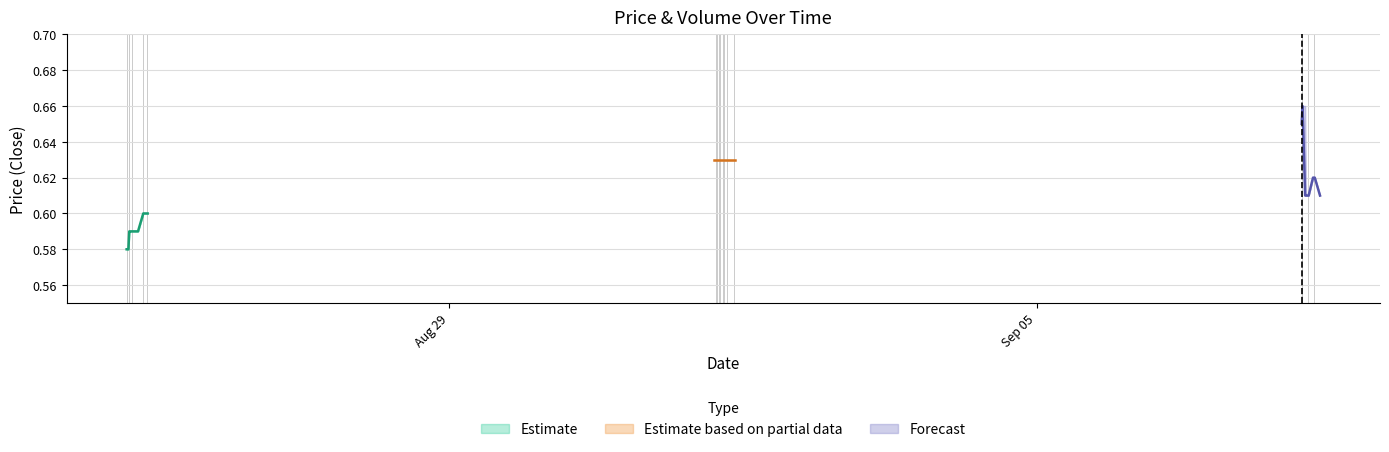

The Volume series shows 729.0 at 2025-09-08 07:30. True or false?

True